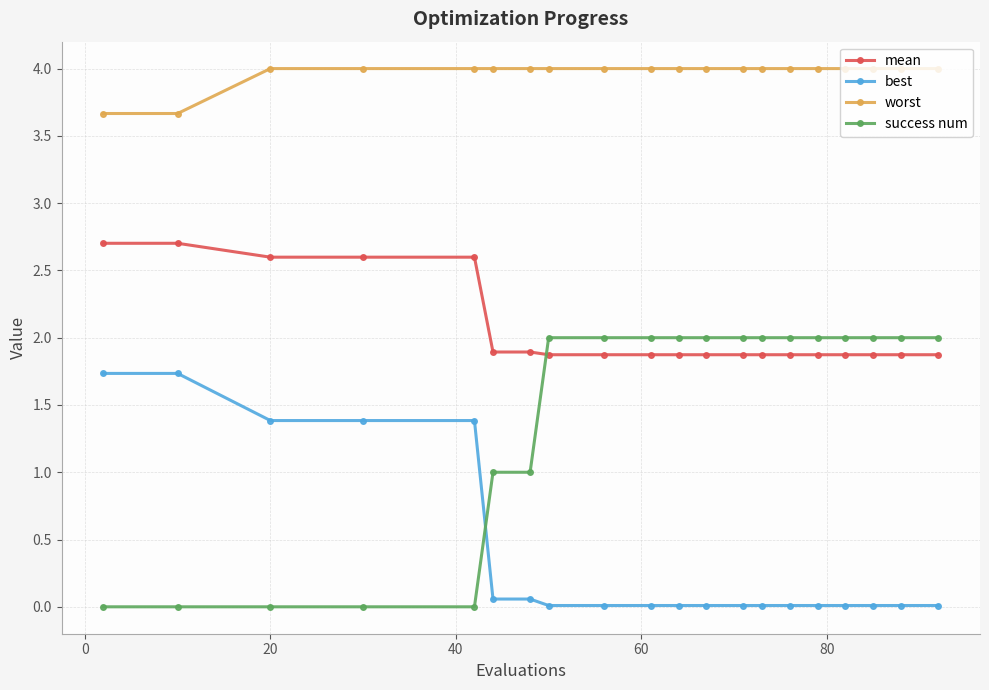

Which series has the largest total across all categories?

worst